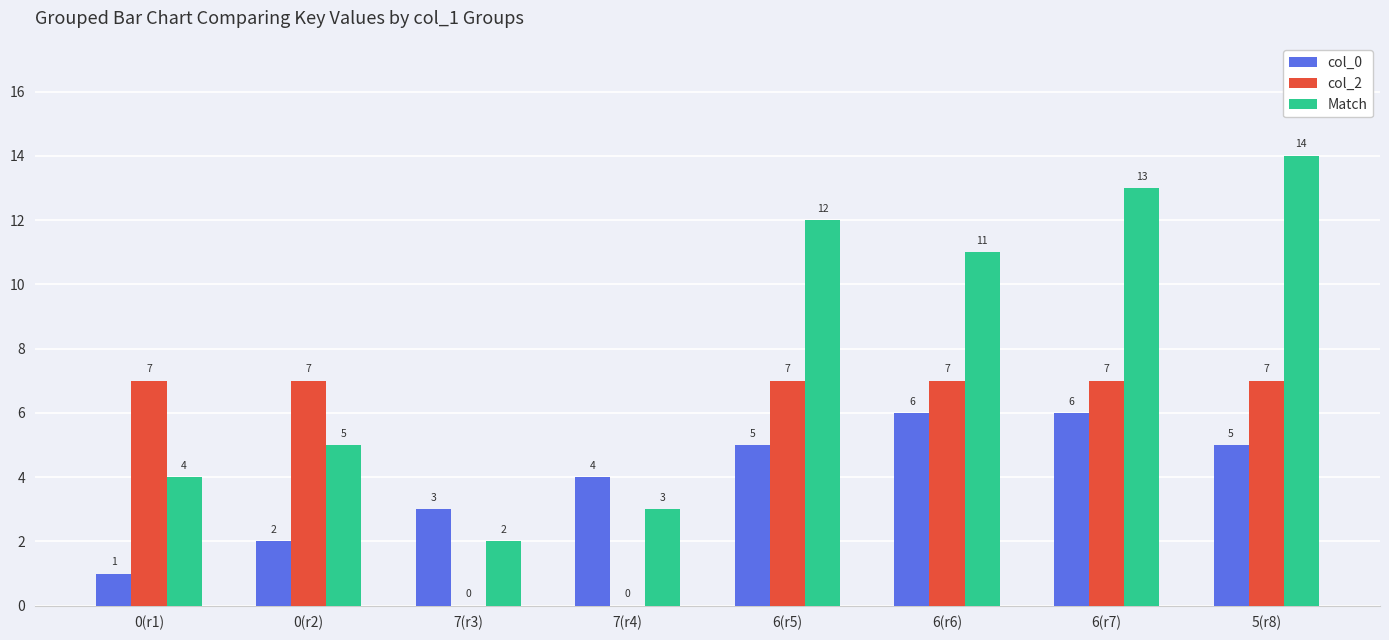

How many col_2 values are between 7 and 8?

6